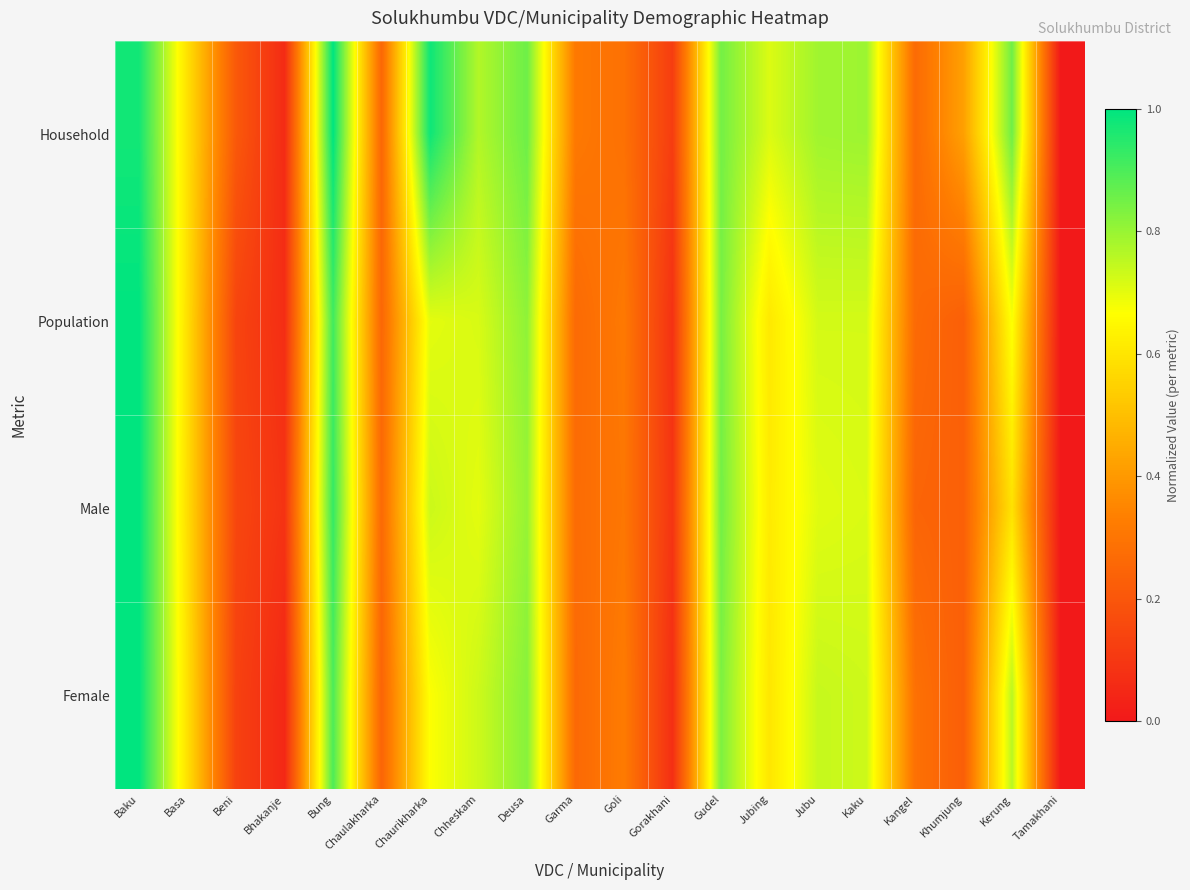

Which series changed the most between Bung and Kangel?

Household